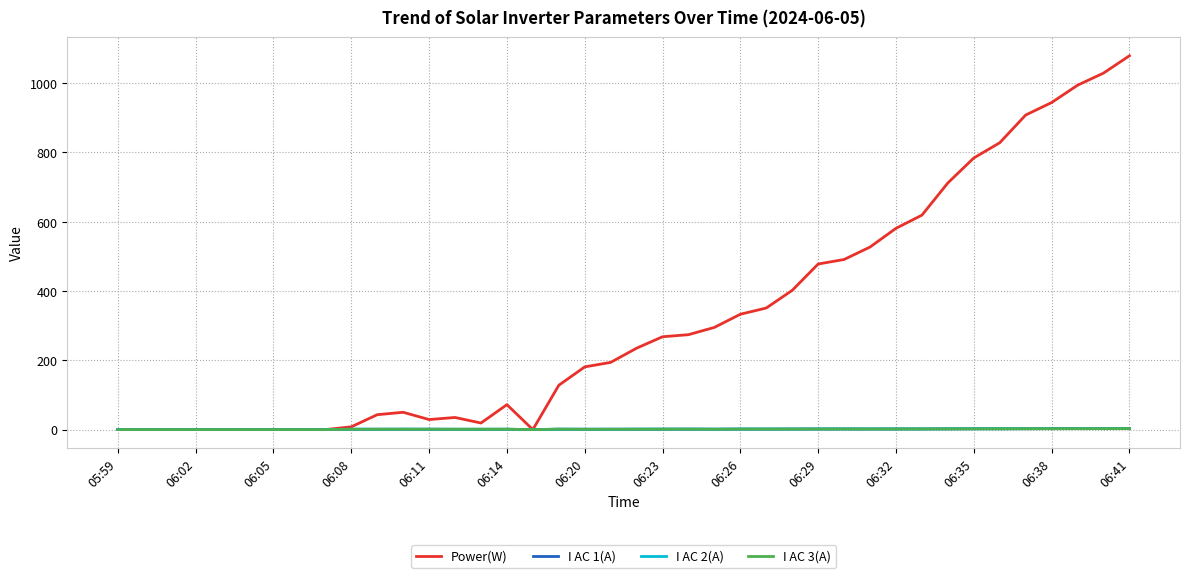

Which series has the largest range (max minus min)?

Power(W)